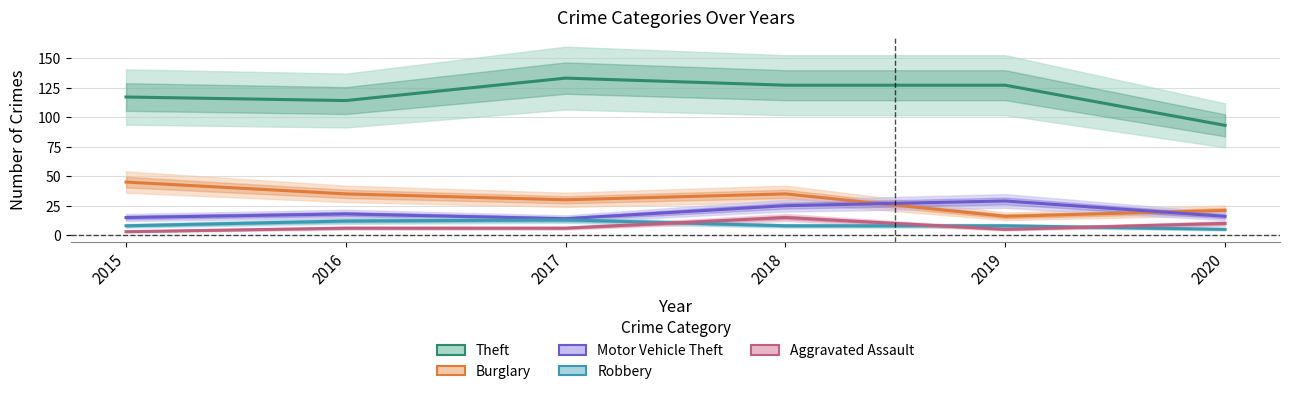

Between 2018 and 2015, which is larger?

2018